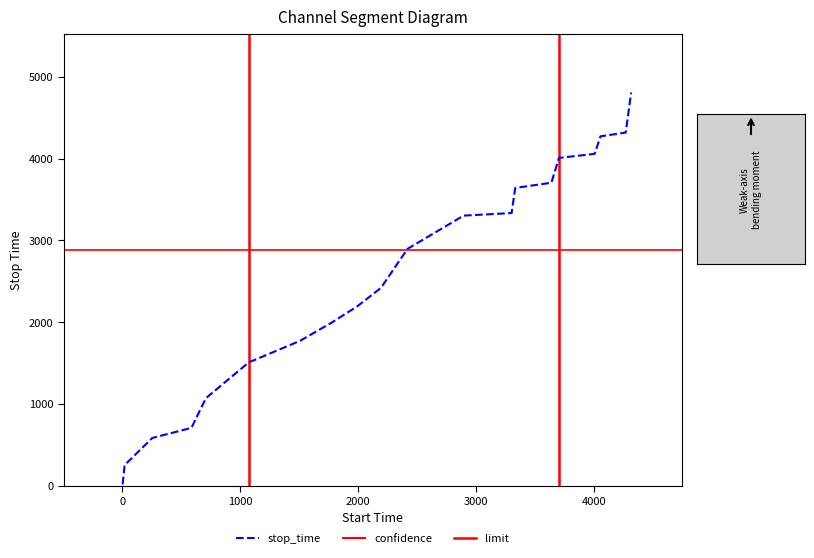

How many lines are shown in the chart?

3